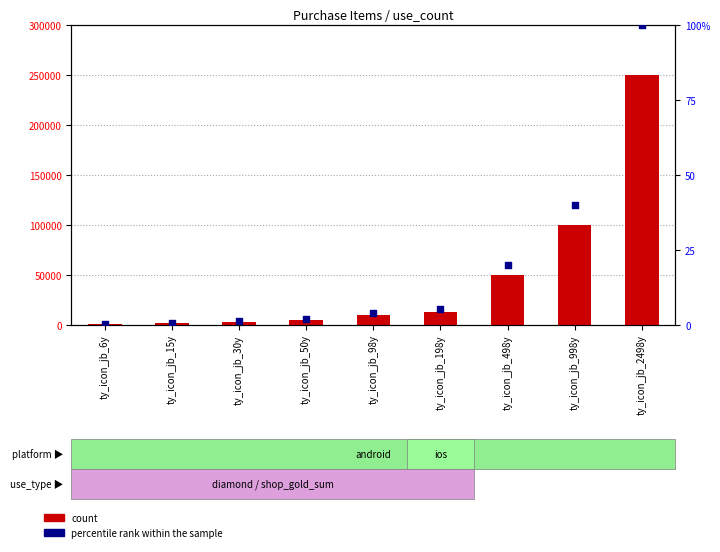

Which series has the largest Y range (max minus min)?

count